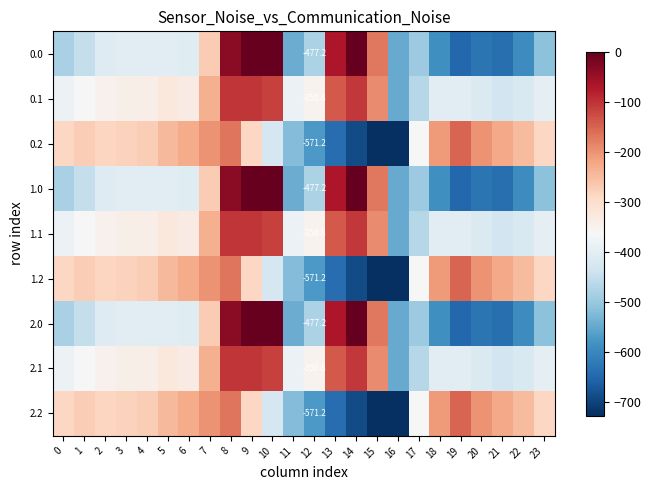

Is it true that 2.2 equals -287.1 at 0?

True